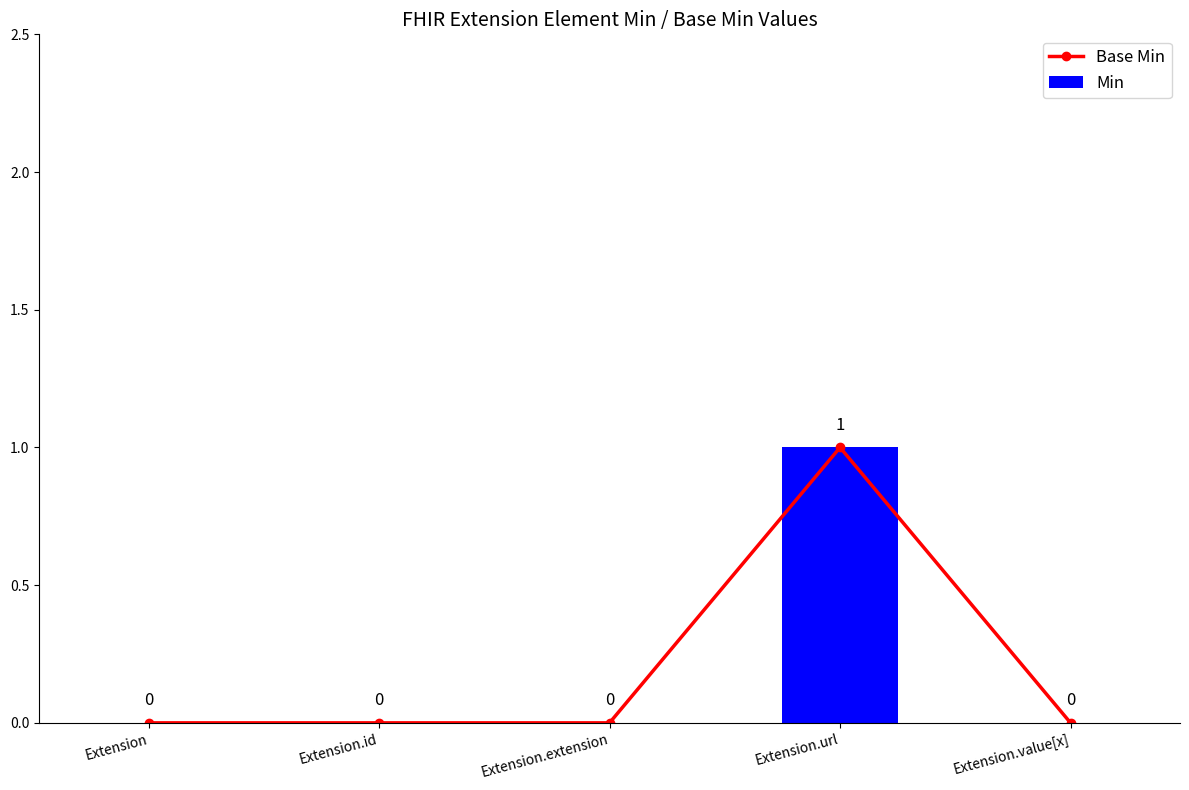

What is the label of the 5th bar from the left?

Extension.value[x]